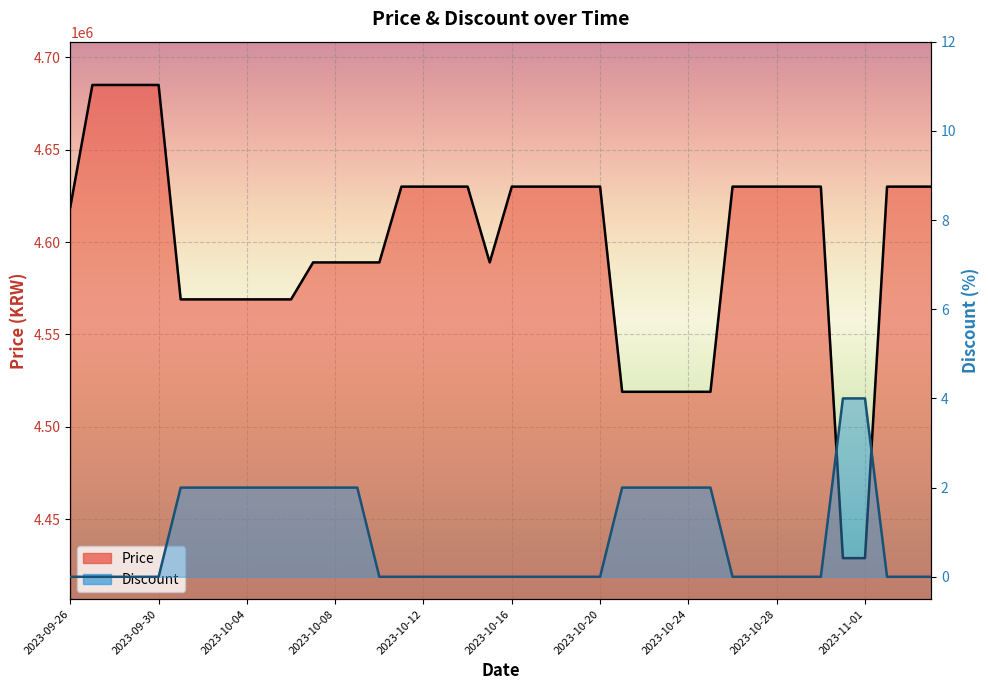

What is the maximum value for Price?

4685000